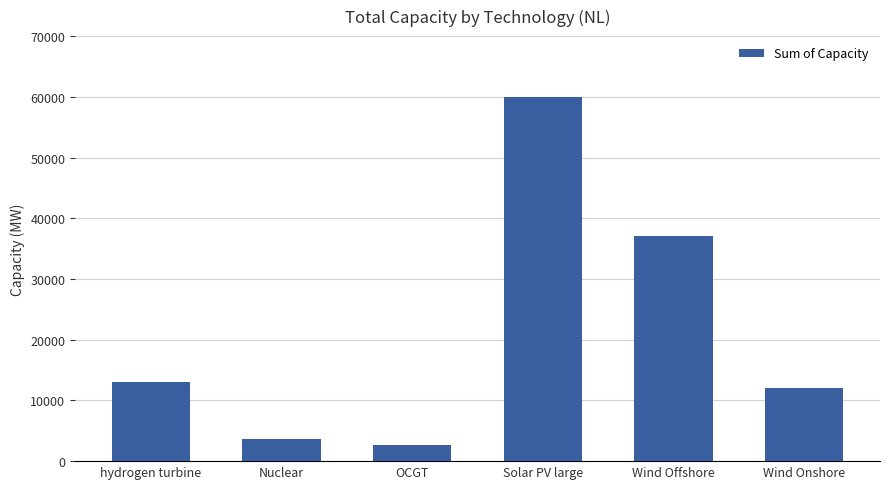

Reading right to left, extract all data points from this chart.

Wind Onshore=12000	Wind Offshore=37000	Solar PV large=60000	OCGT=2700	Nuclear=3700	hydrogen turbine=13000